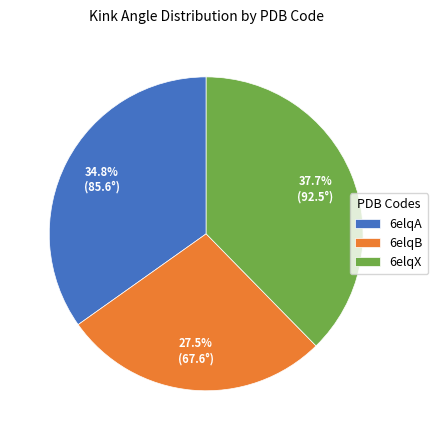

Is 6elqB the majority of the pie?

No